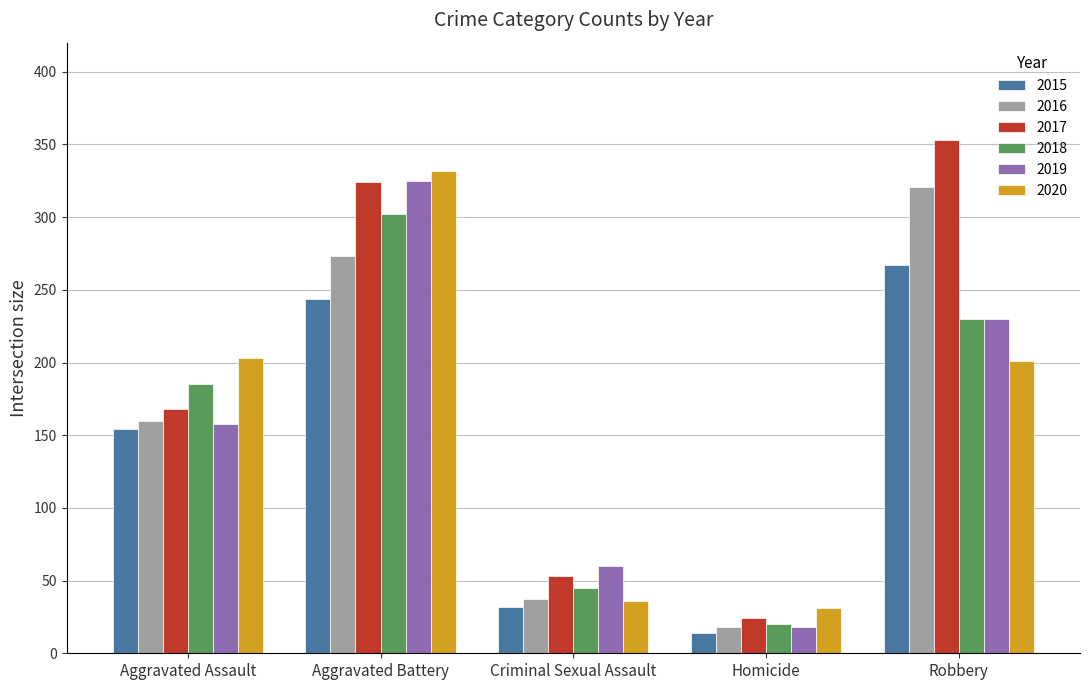

What position from the right is Aggravated Battery?

4